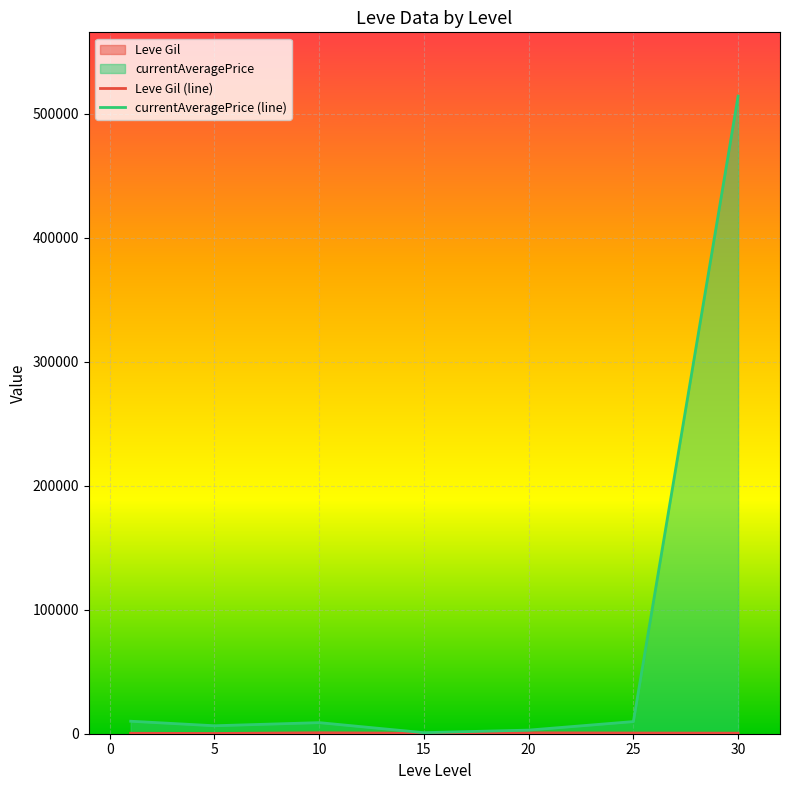

At which category is the sum across all series the highest?

30